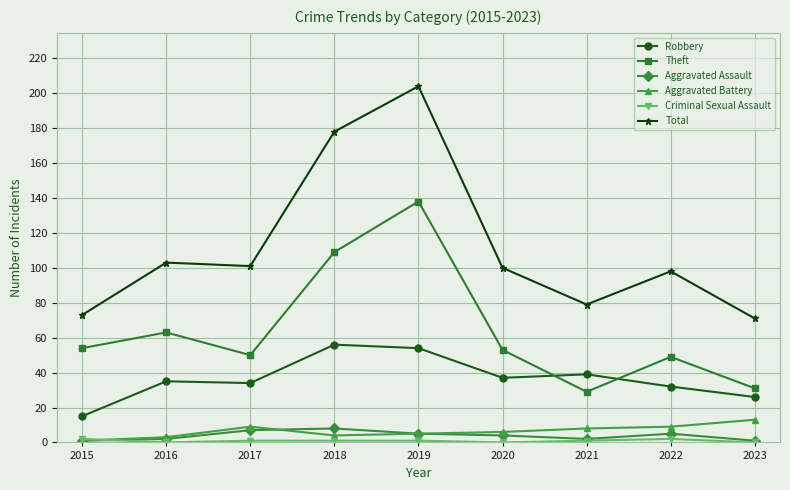

How many data points in Theft are less than 53?

4